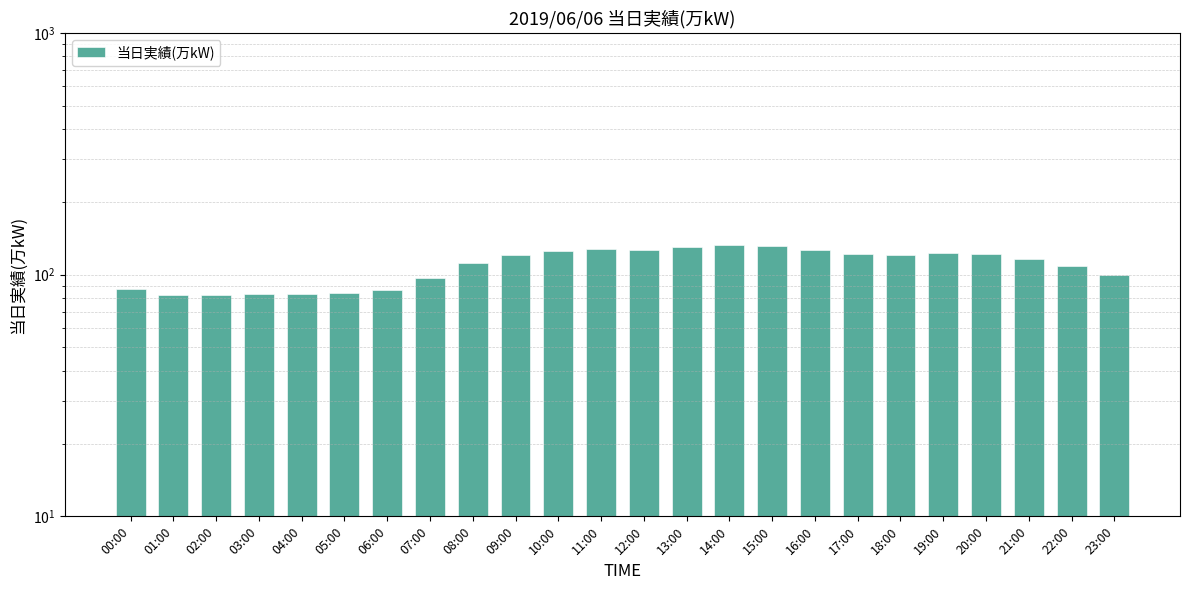

Between 13:00 and 05:00, which is larger?

13:00